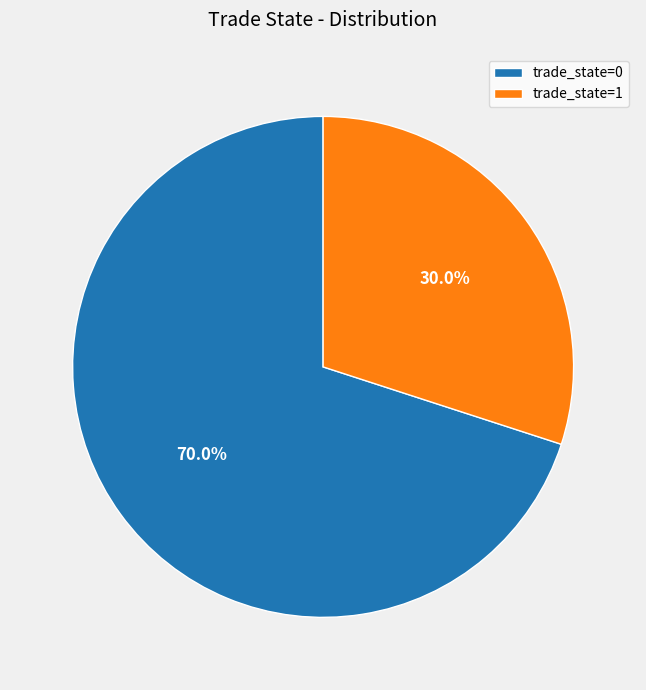

Is there any slice that represents more than half of the pie?

Yes